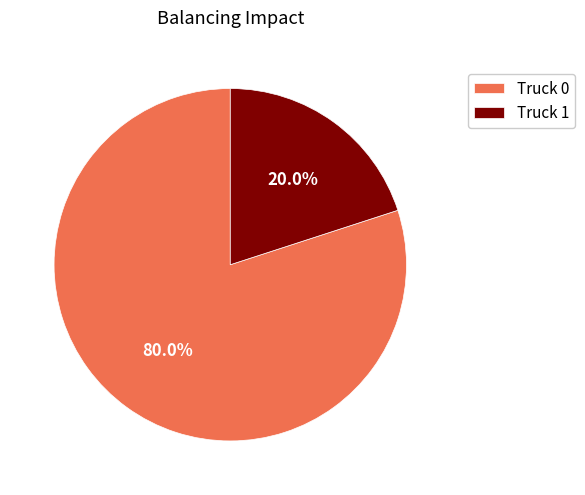

To the nearest percent, what is the difference between the largest and smallest slice percentages?

60%